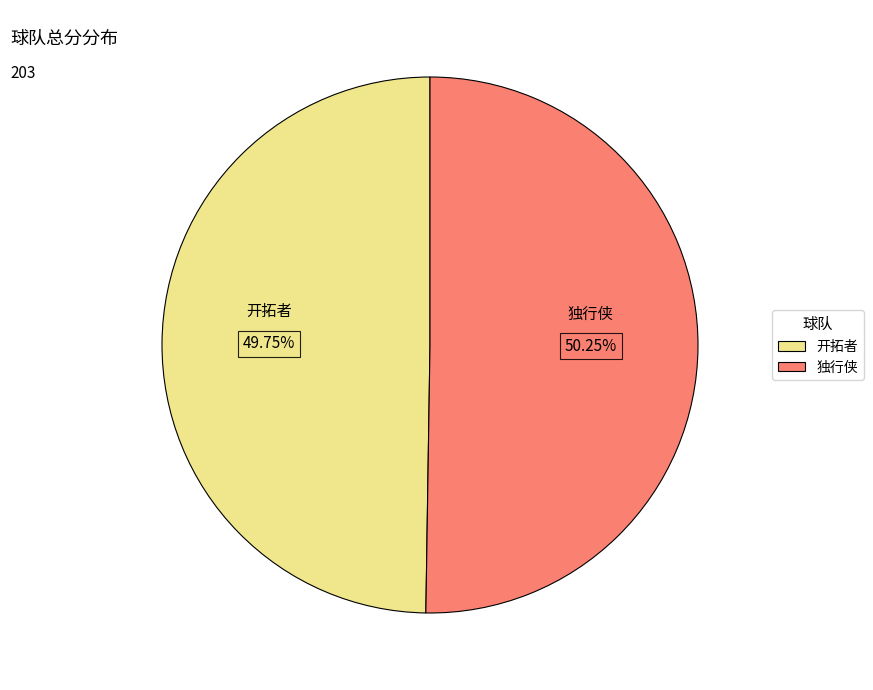

To the nearest percent, what portion does 独行侠 represent?

50%